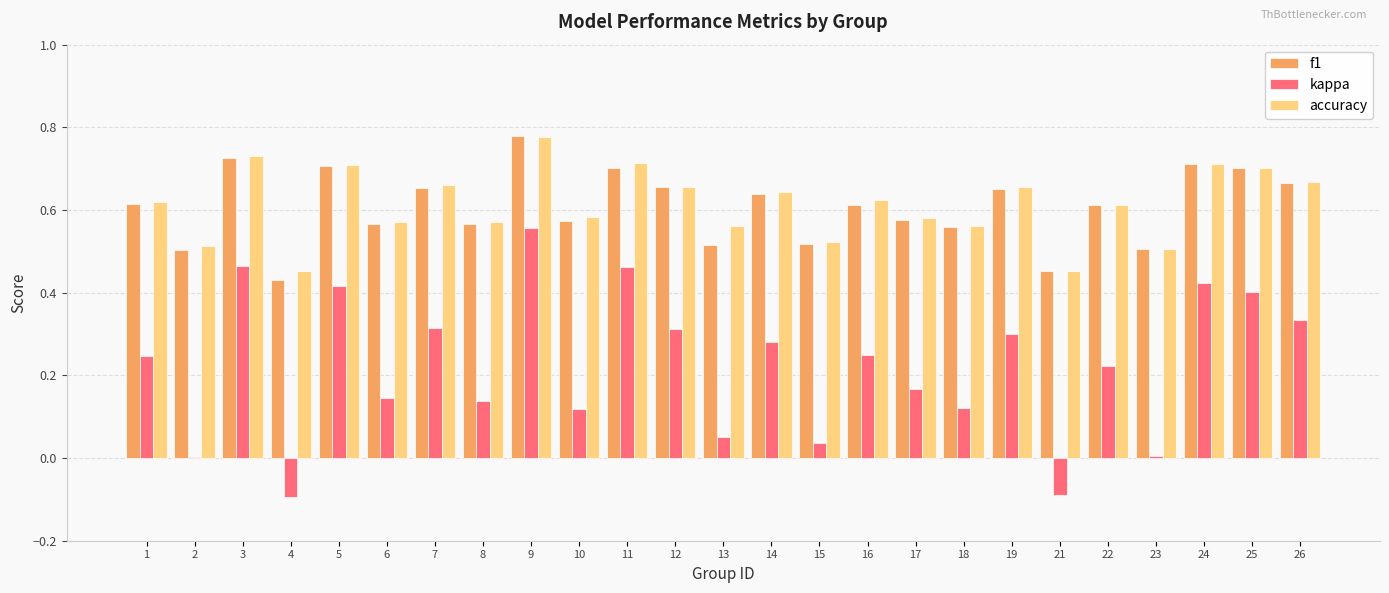

What are all the series names shown in the legend?

f1, kappa, accuracy